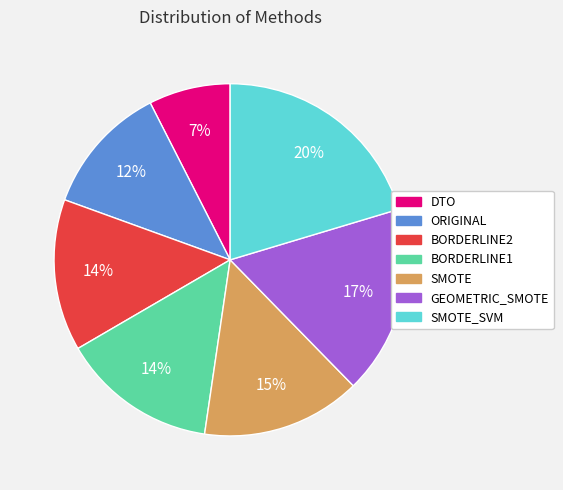

Is there a majority slice in this chart?

No